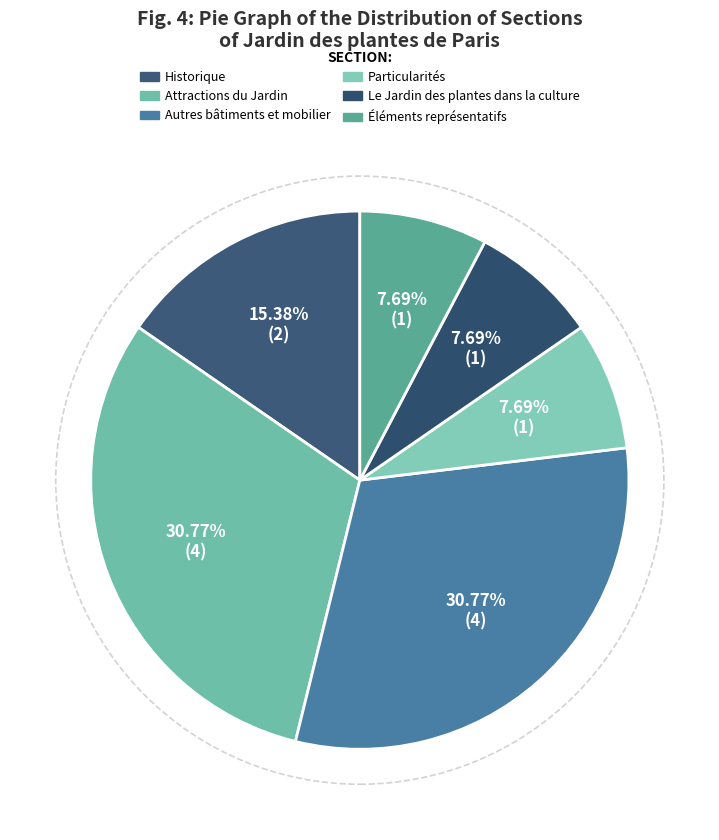

How many segments does this pie chart have?

6